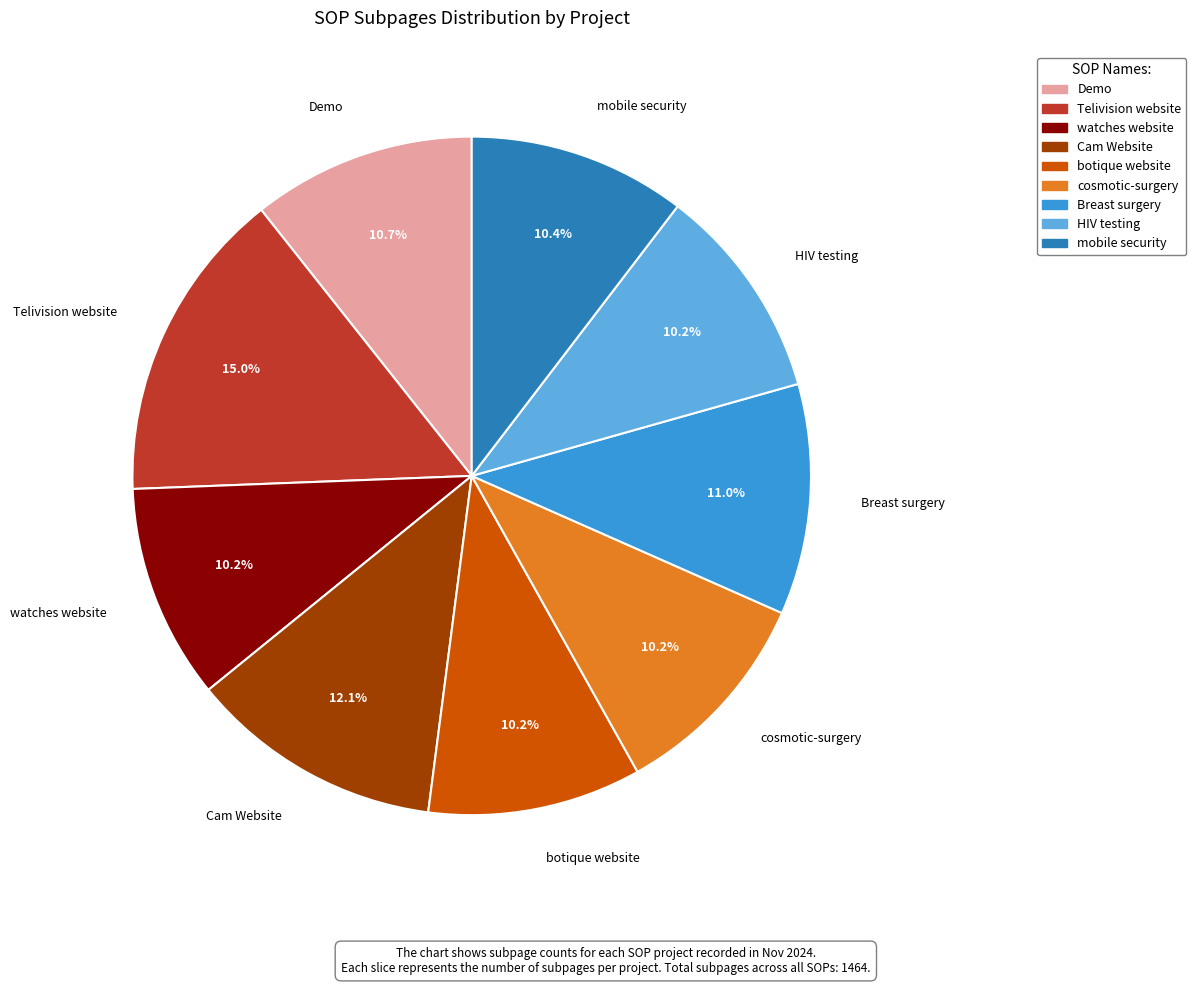

What percentage is the Telivision website slice, to the nearest percent?

15%